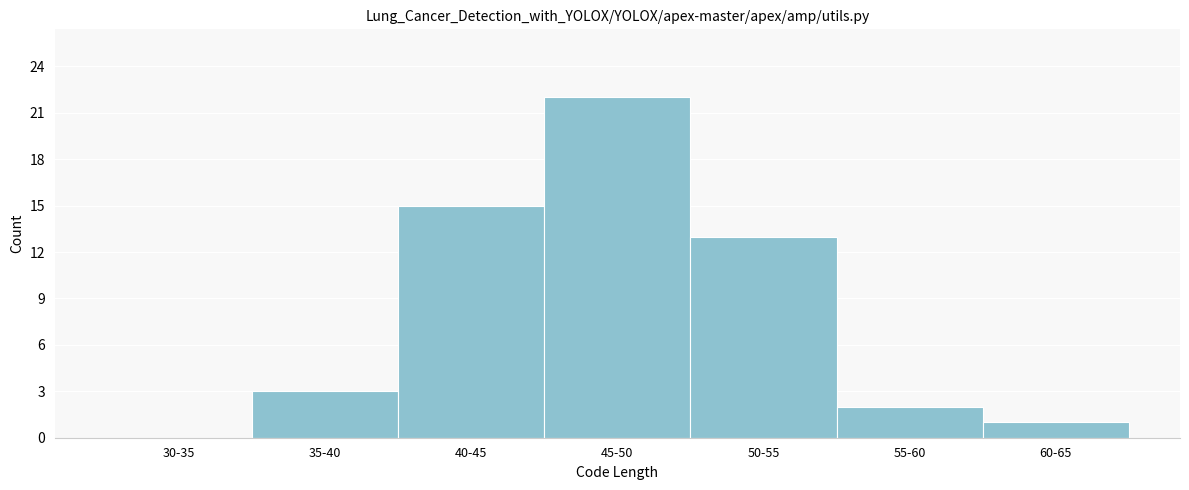

Reading left to right, list all the values displayed in this chart.

30-35=0	35-40=3	40-45=15	45-50=22	50-55=13	55-60=2	60-65=1